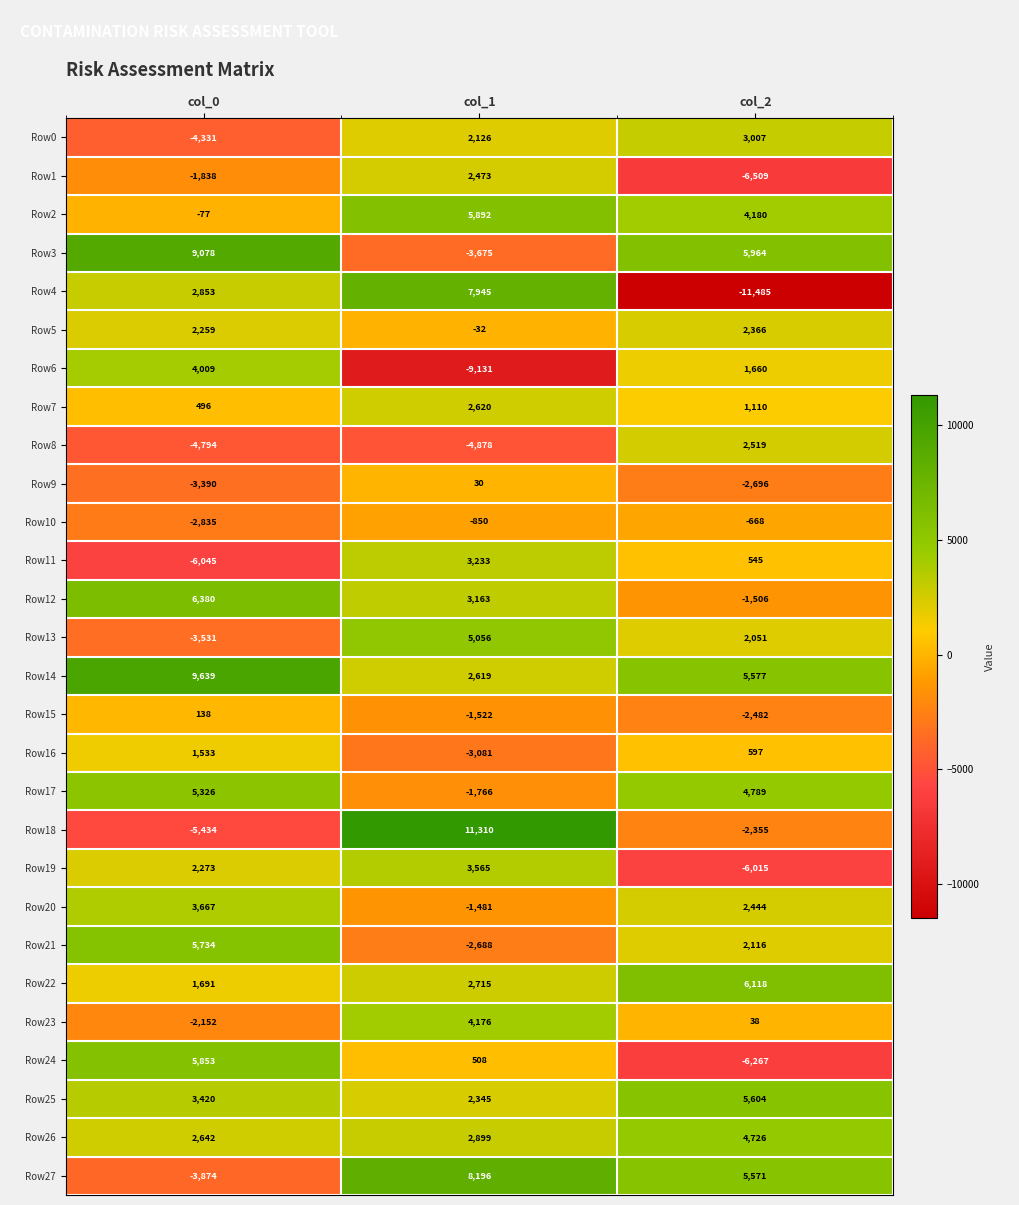

What is the smallest value displayed?

-11485